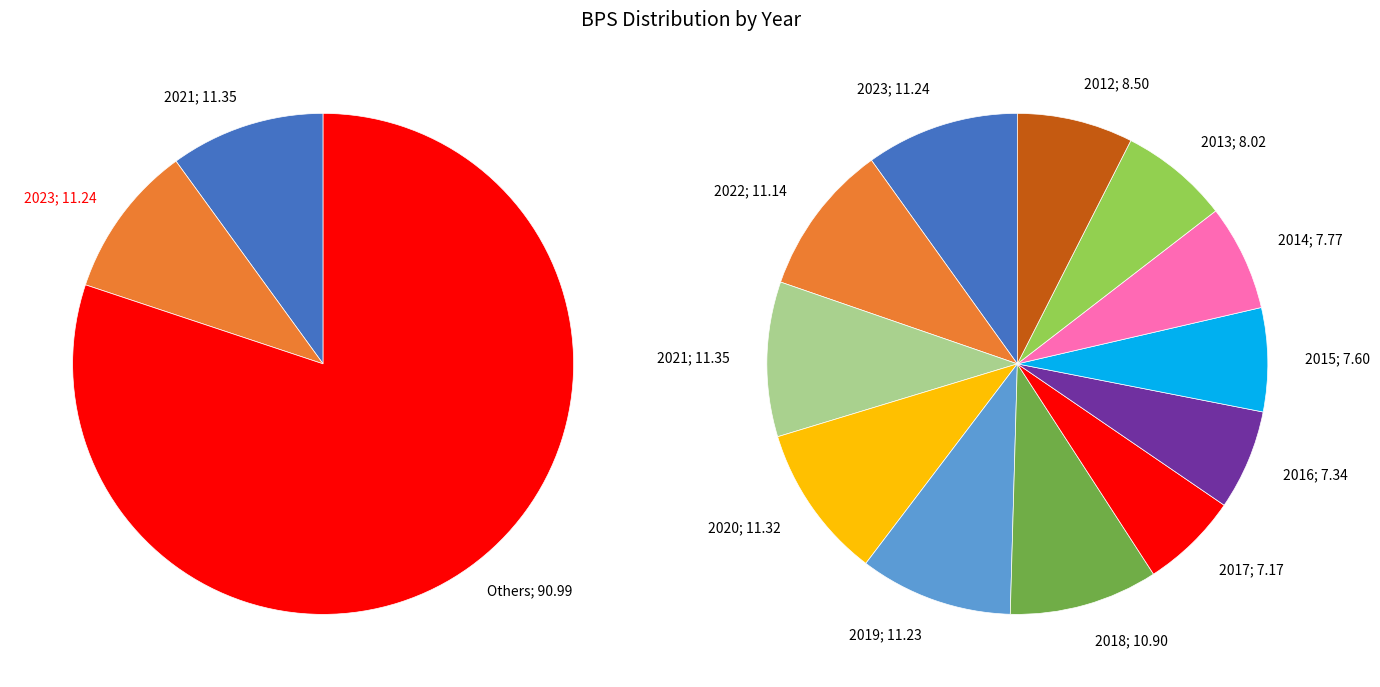

What is the ratio of the value at 2014 to the value at 2015?

1.0